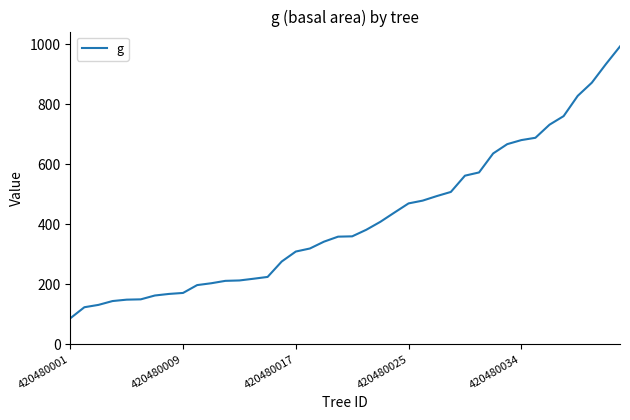

What is the minimum value shown in the chart?

86.5